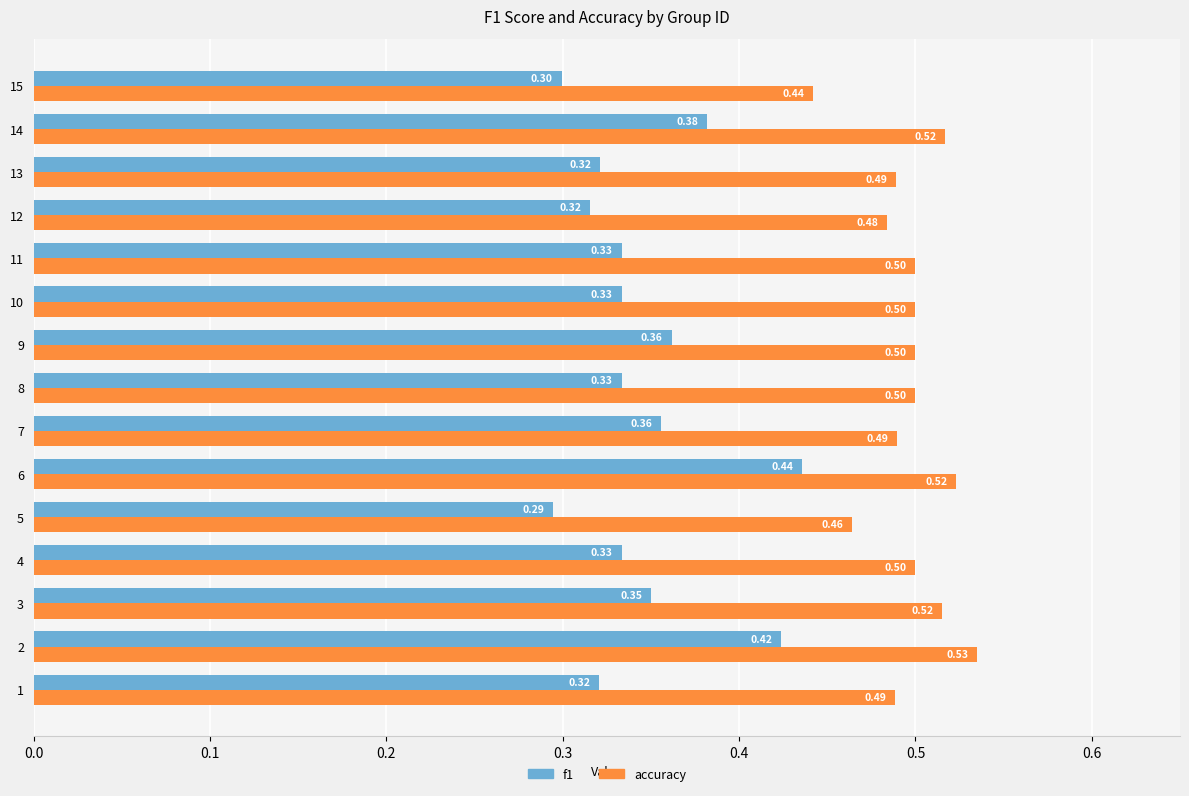

How many accuracy values are between 0 and 1?

15